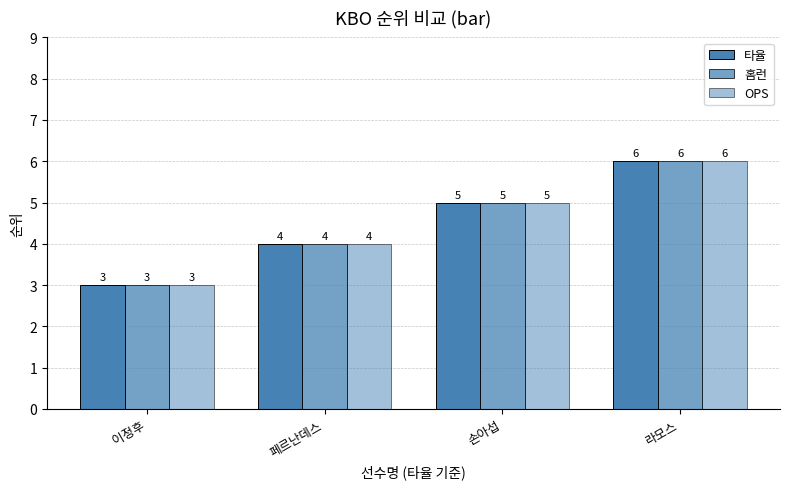

Count the 타율 values in the range 4 to 6.

3